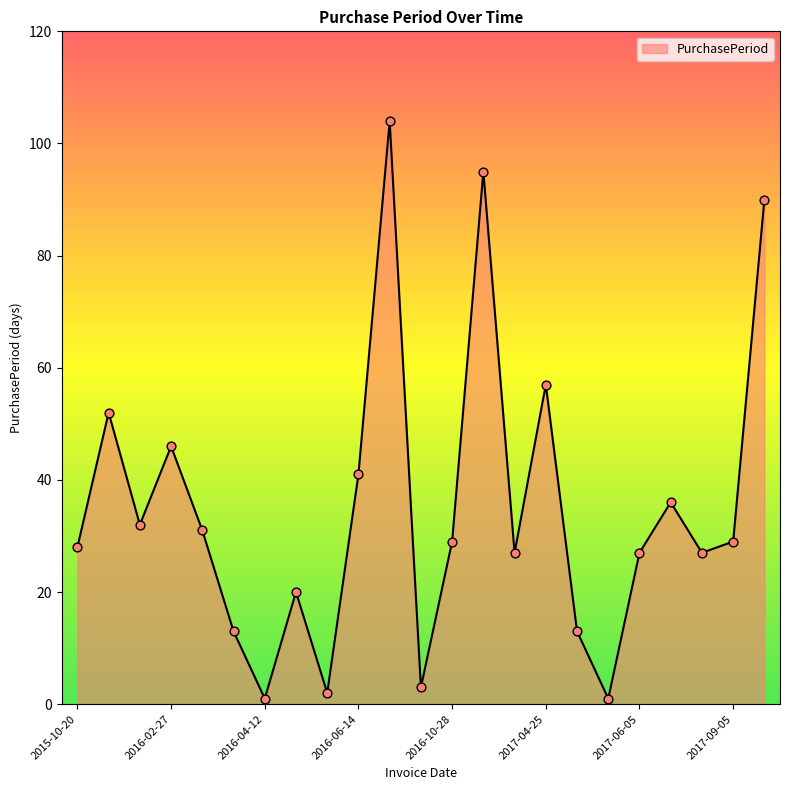

What is the difference between the maximum and minimum values?

103